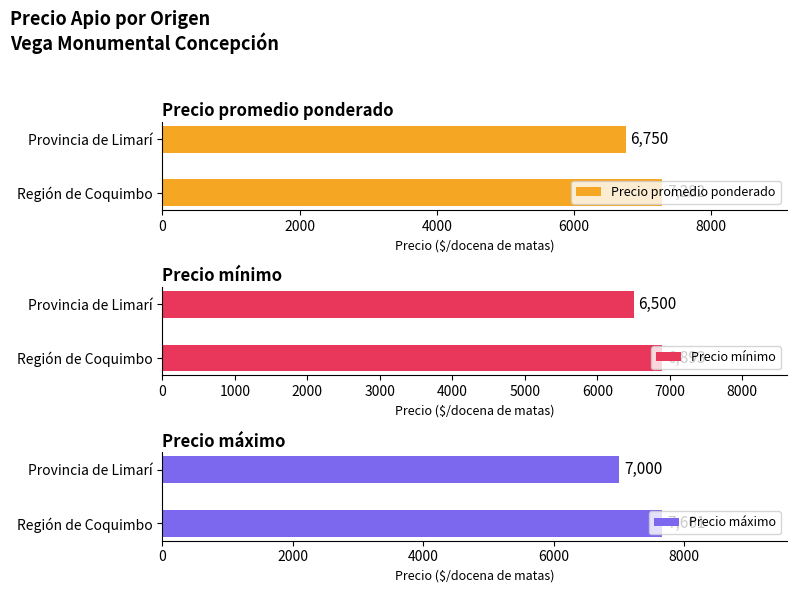

The Precio promedio ponderado series shows 6750 at Provincia de Limarí. True or false?

True